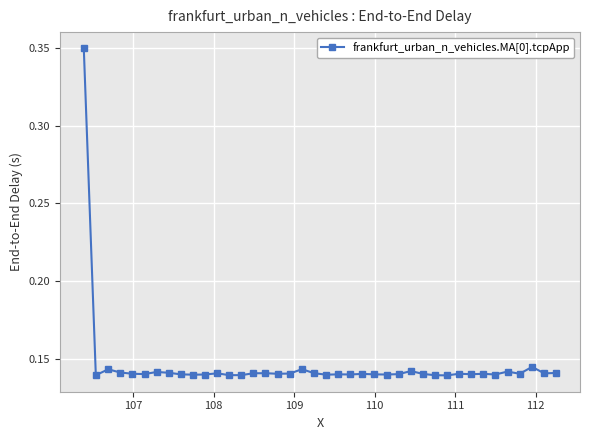

Count the values in the range 0 to 1.

40